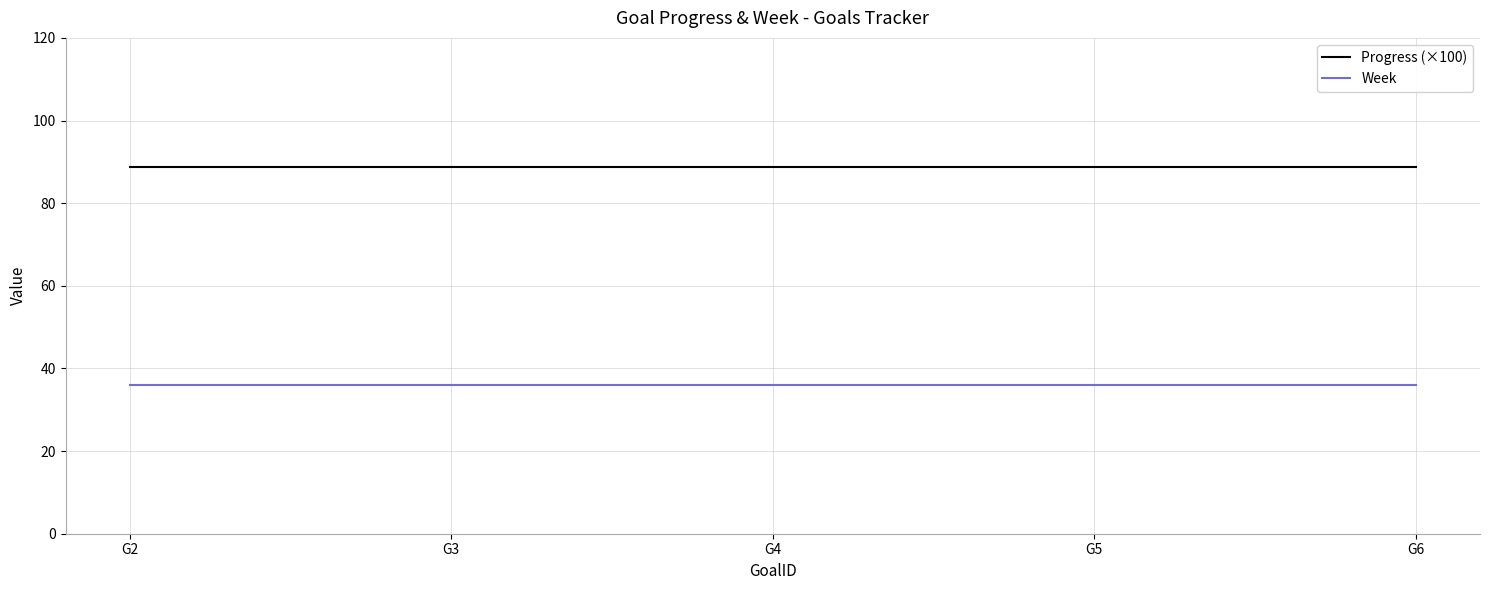

The value of Week at G5 is 20.6. True or false?

False